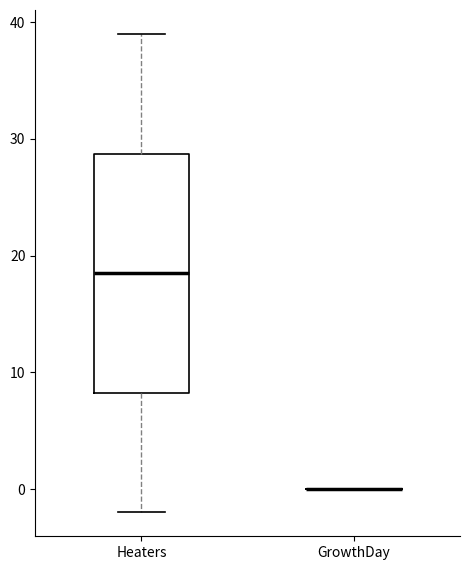

Reading left to right, read every box against the y-axis: the position of its median line, the range the box covers, and the ends of its whiskers. The values are not printed on the chart, so give them approximately, as read against the axis.

Heaters: median 19, box 8 to 29, whiskers -2 to 39
GrowthDay: box collapsed to a line at 0, whiskers 0 to 0